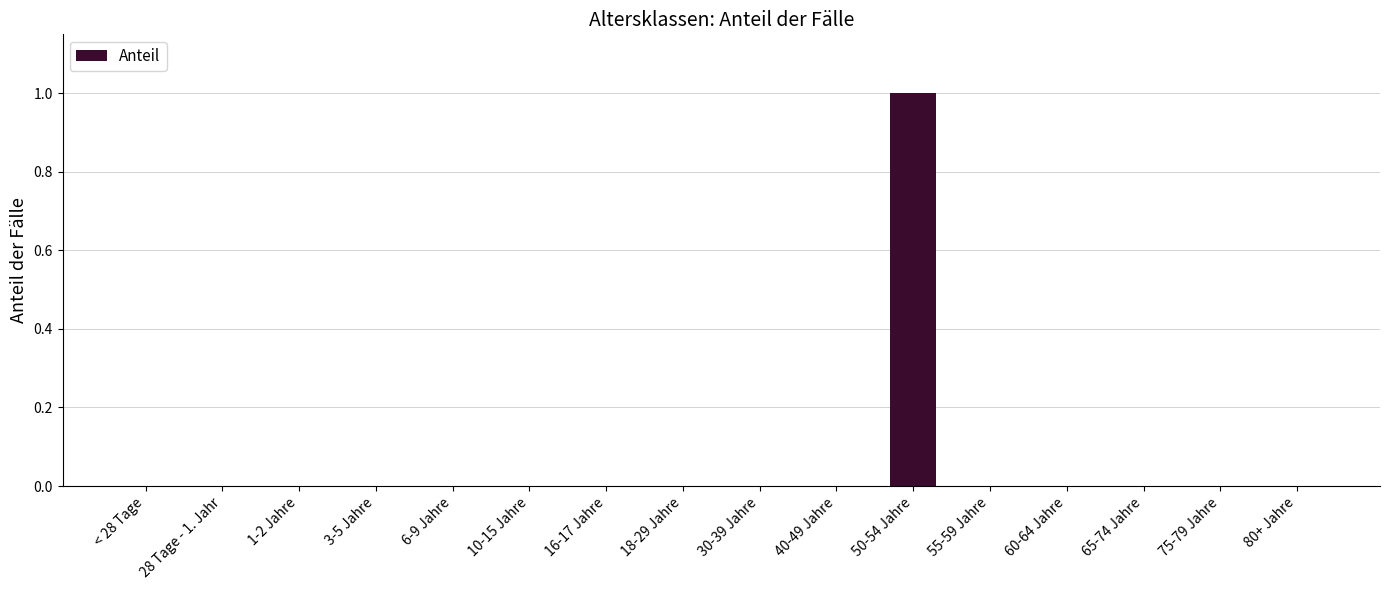

Is it true that the value at 28 Tage - 1. Jahr is 0?

True